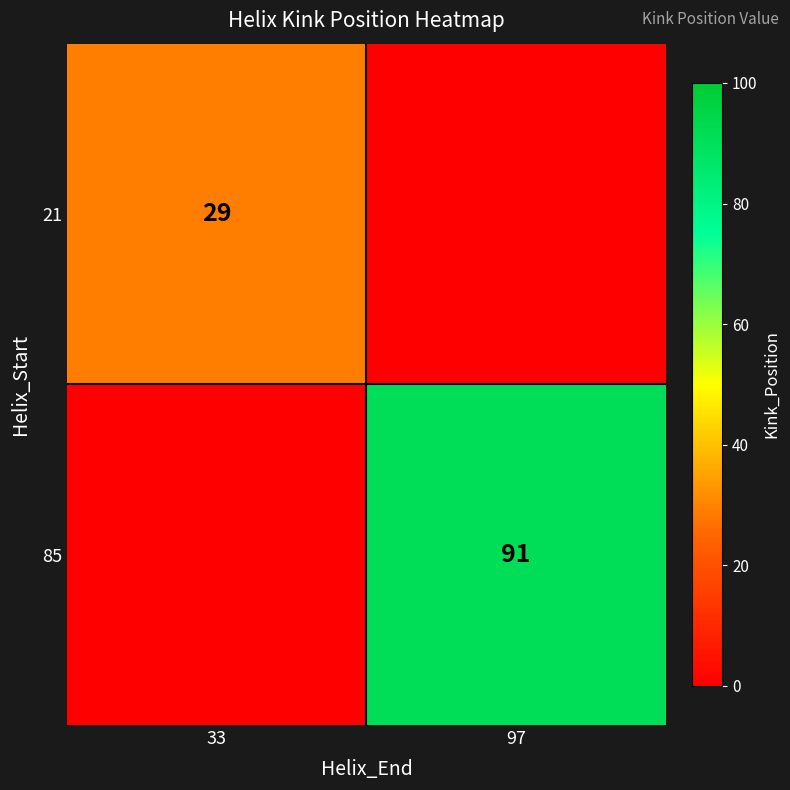

The value of 21 at 33 is 49. True or false?

False